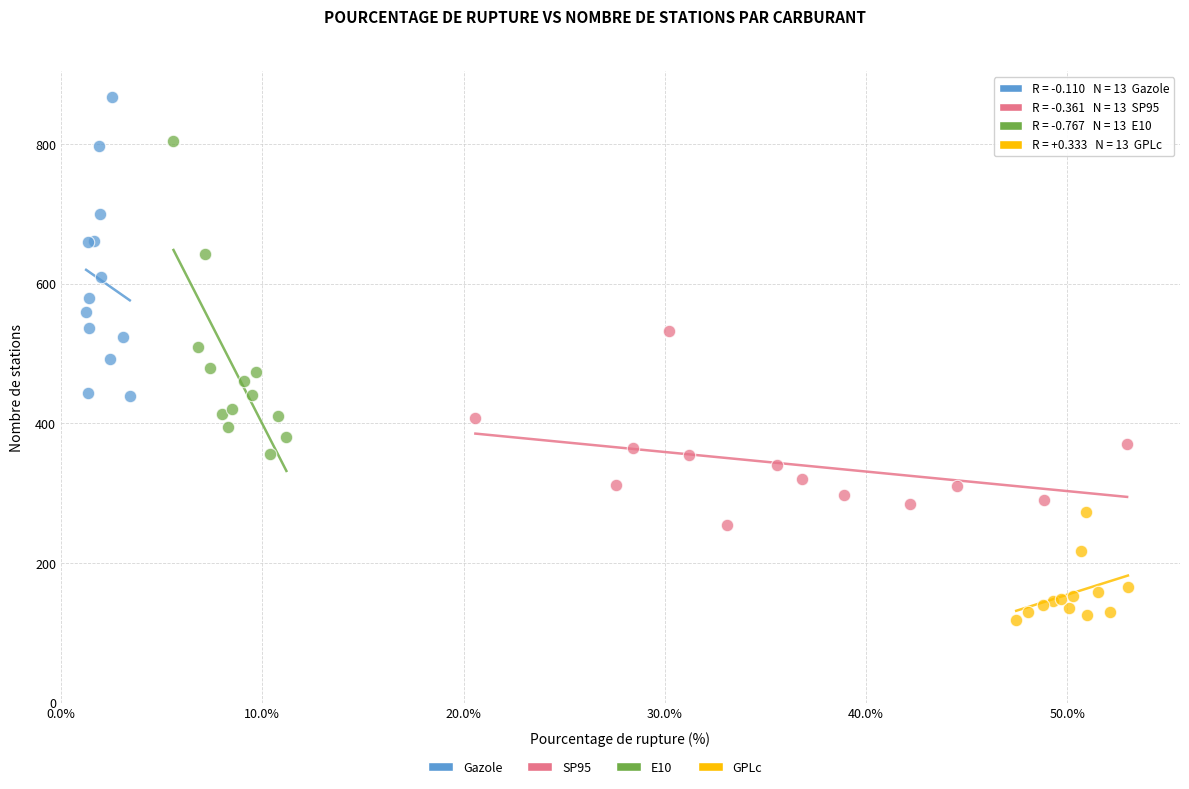

Which series reaches the minimum Y coordinate?

GPLc